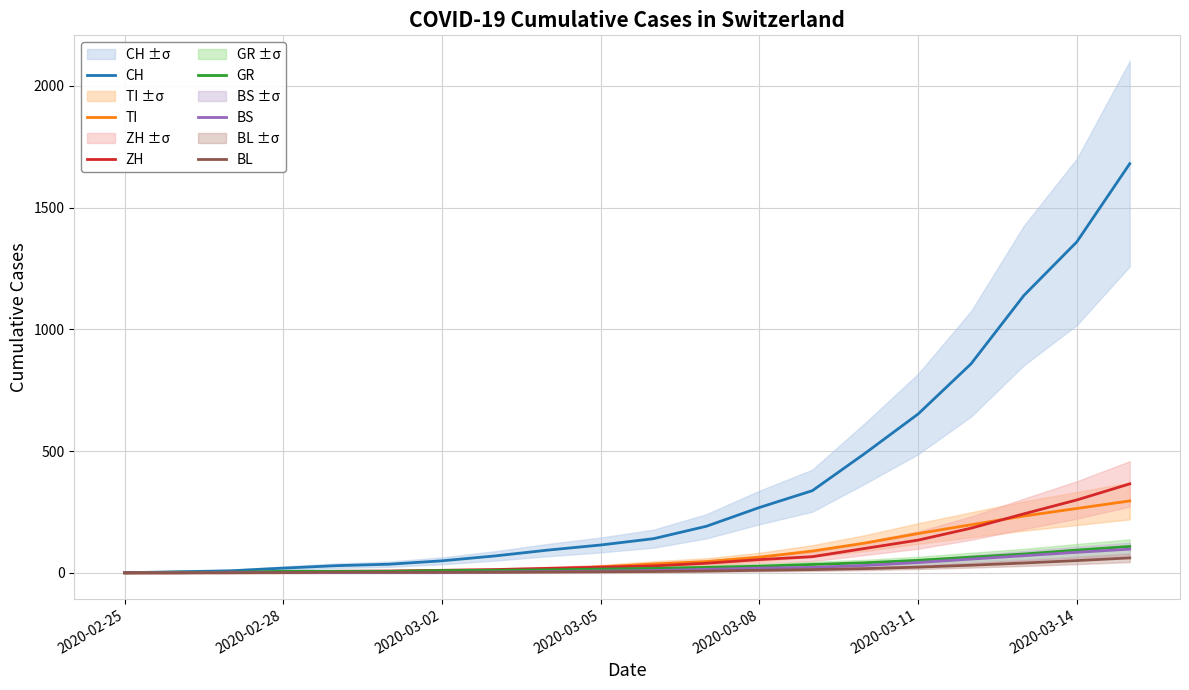

What is the highest value of the ZH series?

365